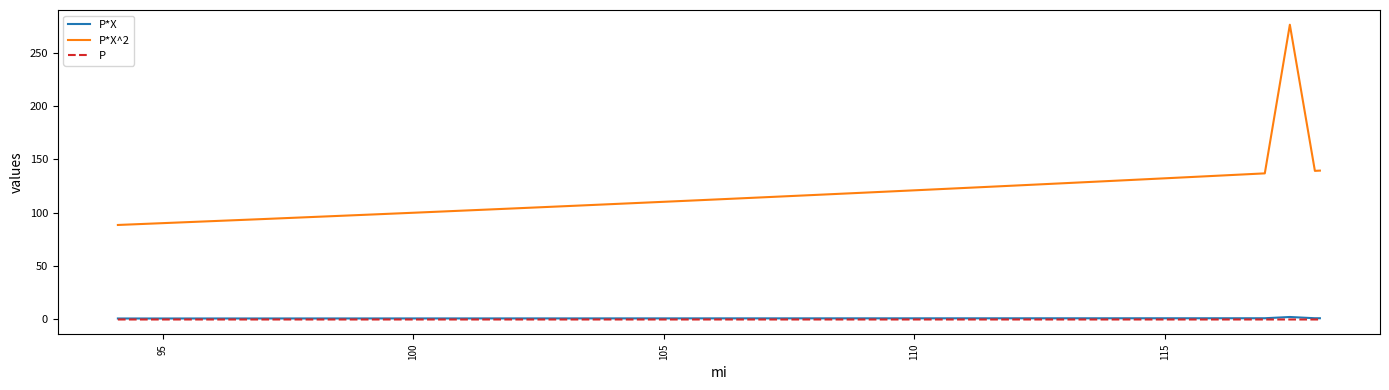

Which series has the largest total across all categories?

P*X^2